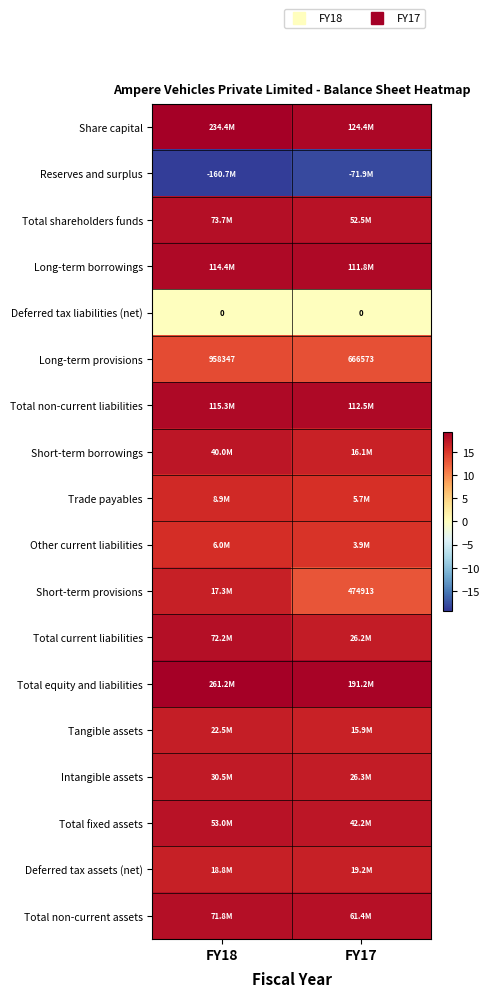

At FY18, list the series in order from largest to smallest.

Total equity and liabilities, Share capital, Total non-current liabilities, Long-term borrowings, Total shareholders funds, Total current liabilities, Total non-current assets, Total fixed assets, Short-term borrowings, Intangible assets, Tangible assets, Deferred tax assets (net), Short-term provisions, Trade payables, Other current liabilities, Long-term provisions, Deferred tax liabilities (net), Reserves and surplus